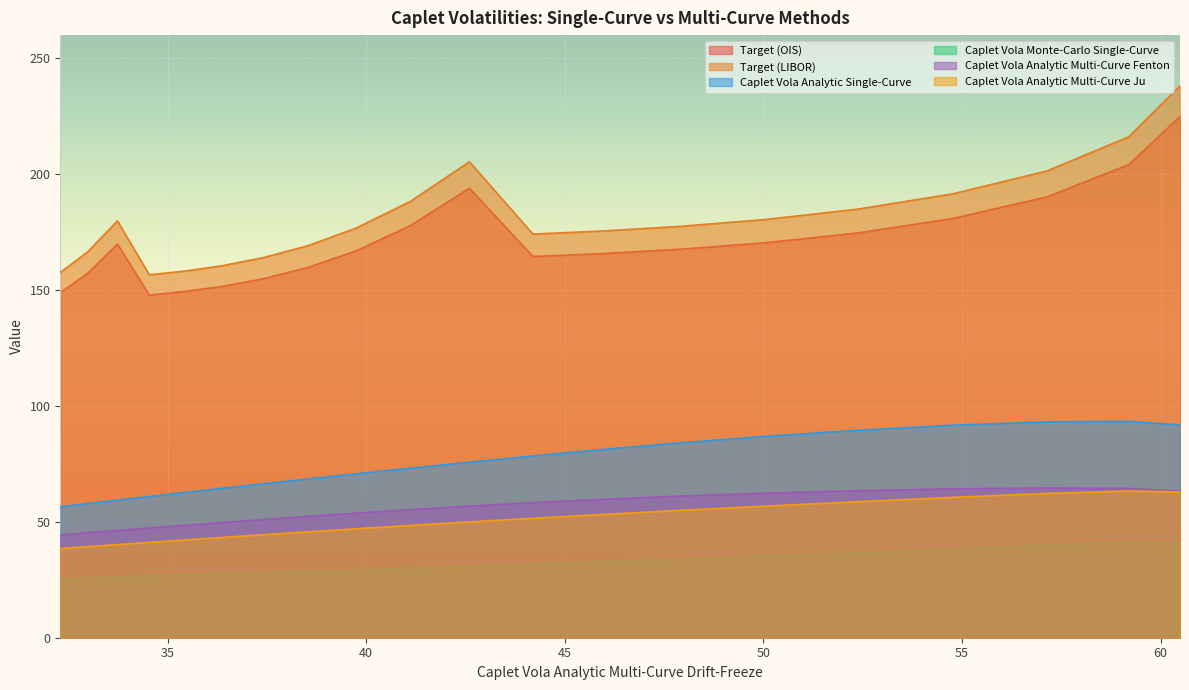

The value of Target (OIS) at 55 is 70.5. True or false?

False